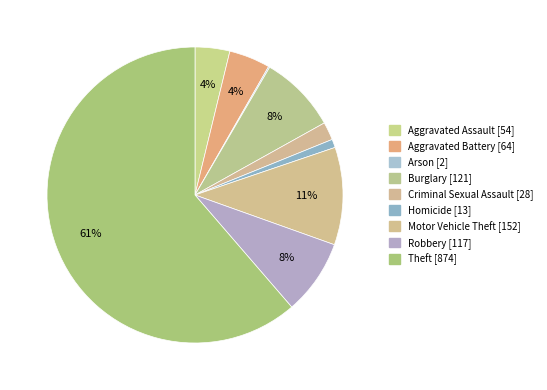

How many slices are in this pie chart?

9